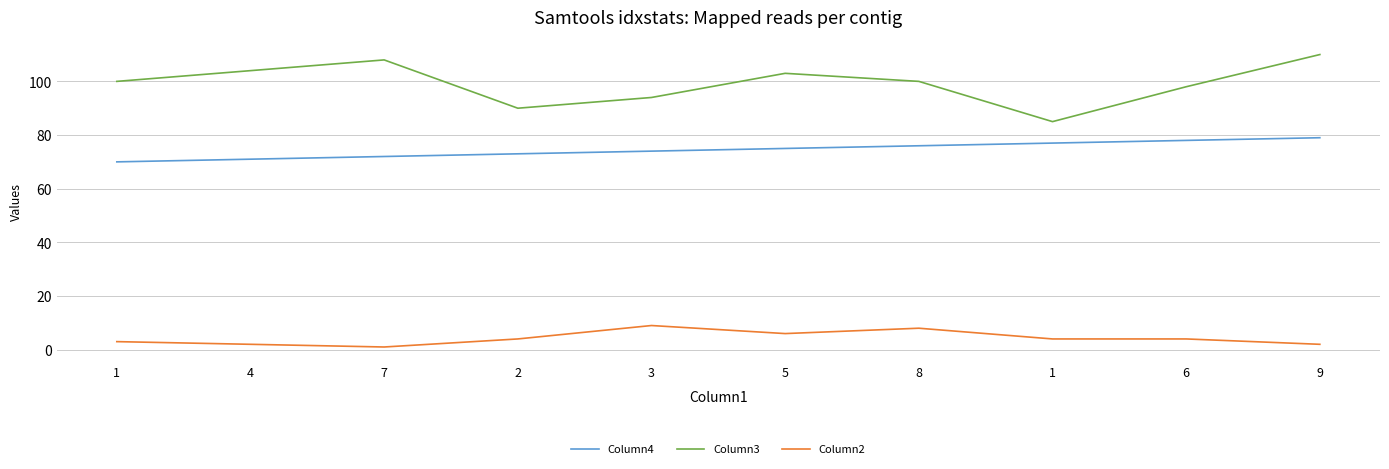

Is this an area chart (filled region under the line)?

No